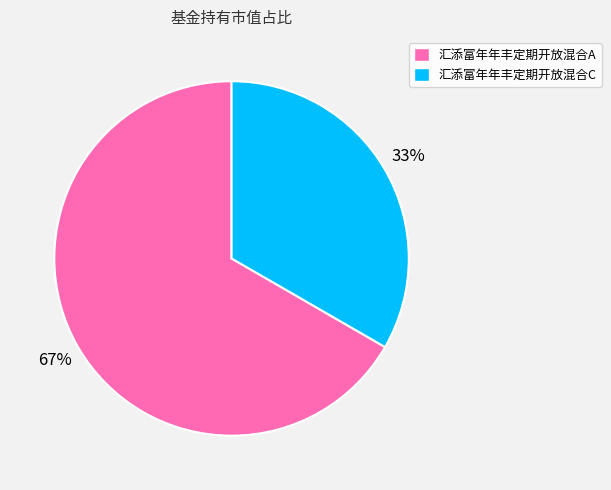

What is the majority slice?

汇添富年年丰定期开放混合A